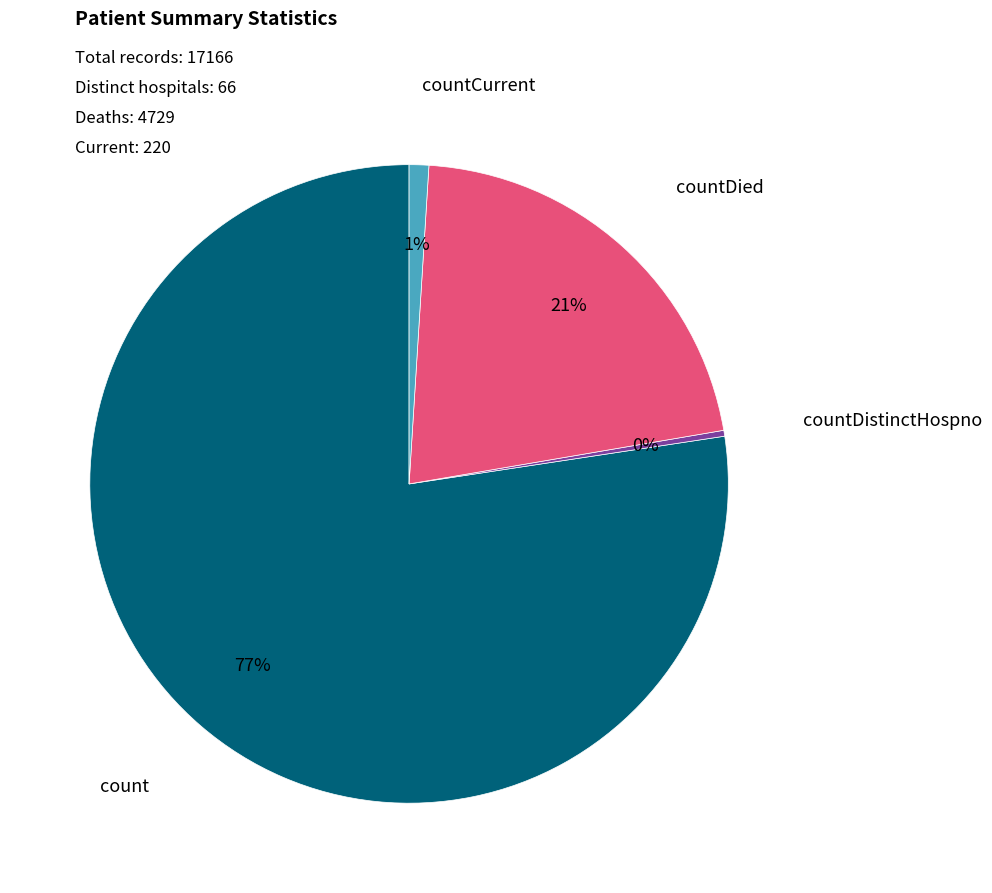

Which category has the biggest portion of the pie?

count